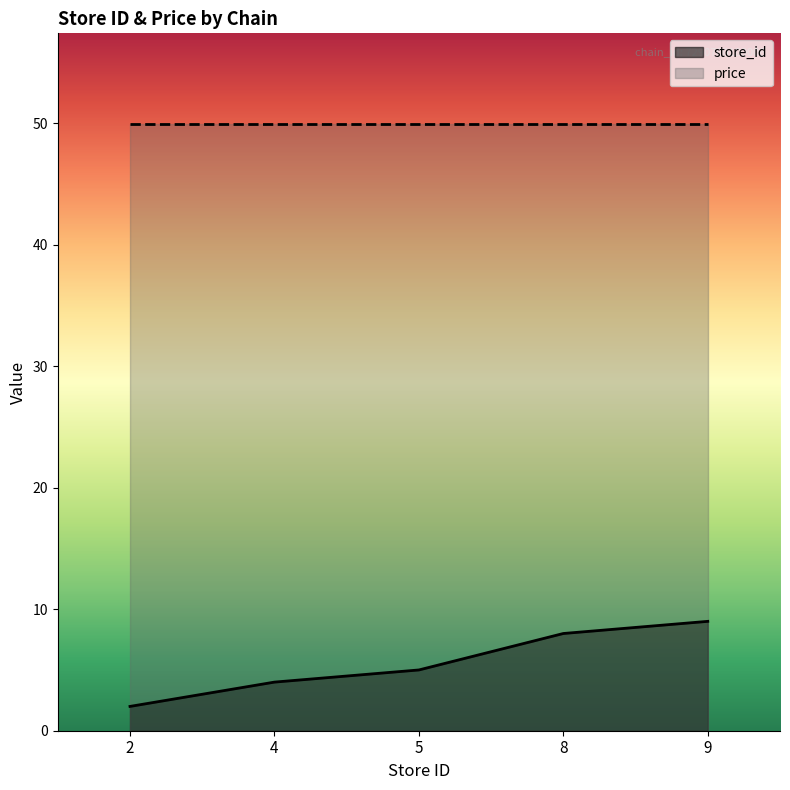

True or false: there are more than 1 points higher than both neighbors.

False